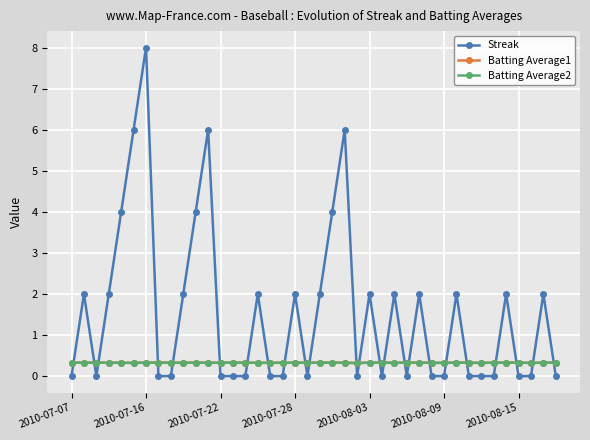

Which series has the largest total across all categories?

Streak